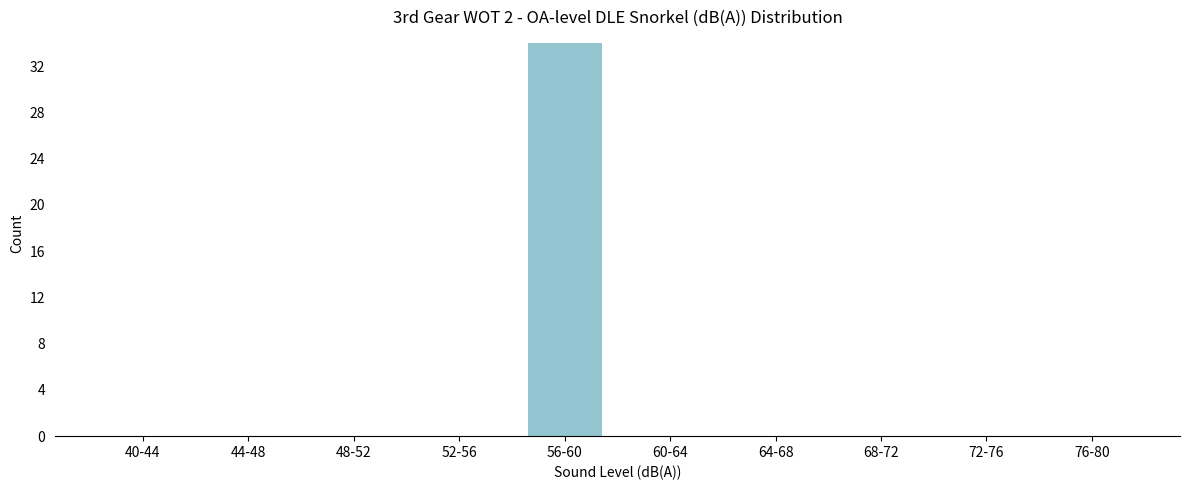

Reading left to right, what are all the values shown in this chart?

40-44=0	44-48=0	48-52=0	52-56=0	56-60=34	60-64=0	64-68=0	68-72=0	72-76=0	76-80=0